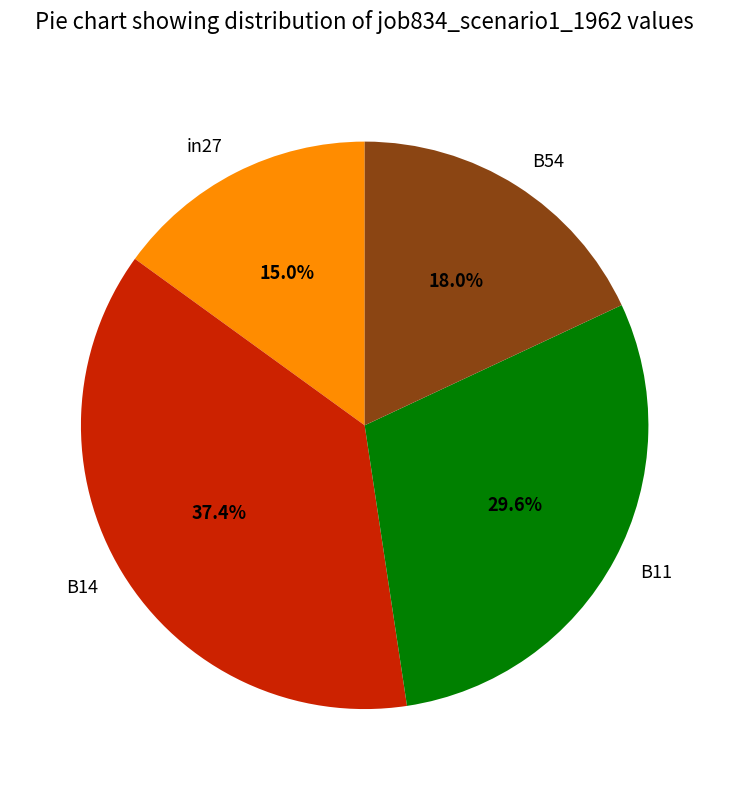

Does any single category account for the majority?

No